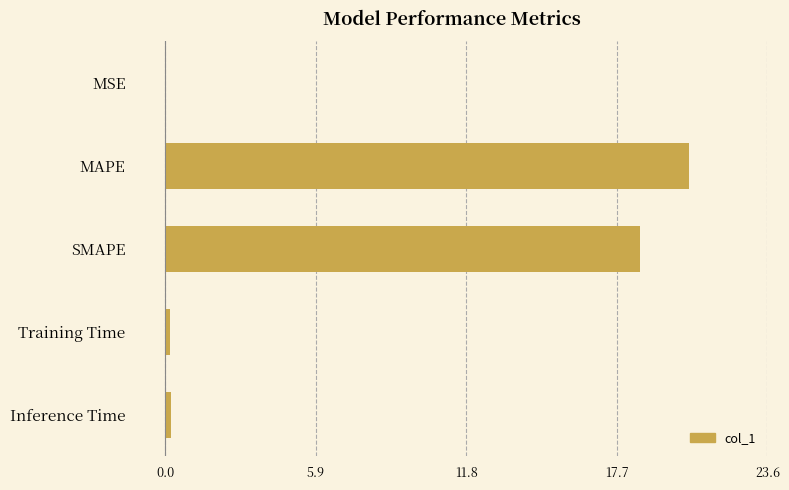

True or false: the data shows 0.0 at MSE.

True